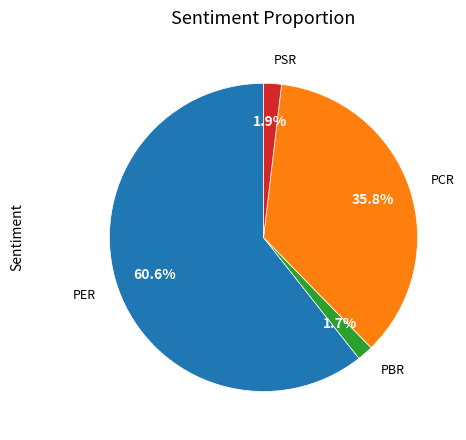

Is there any slice that represents more than half of the pie?

Yes